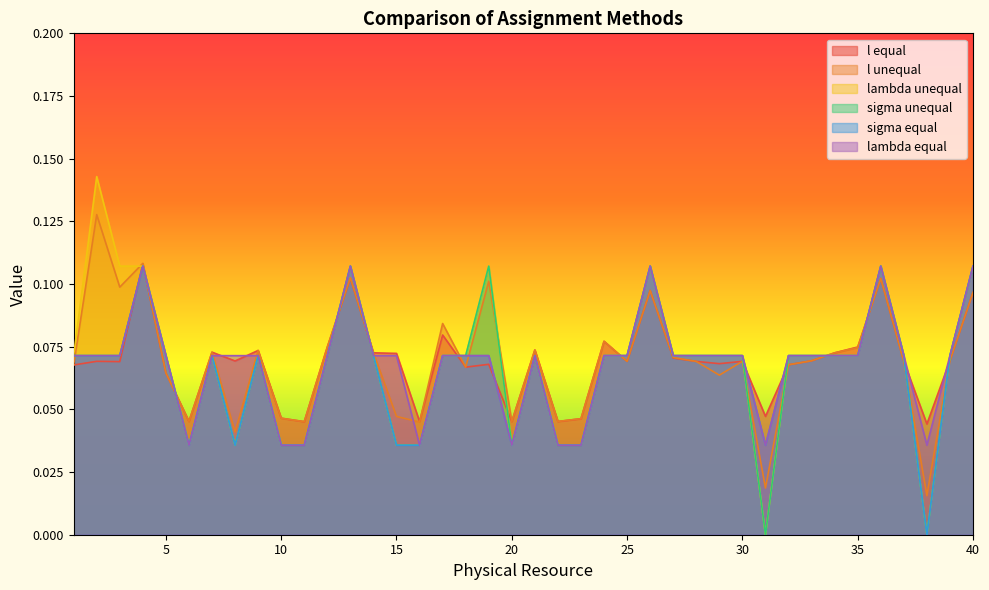

The l unequal series shows 0.1 at 36. True or false?

False